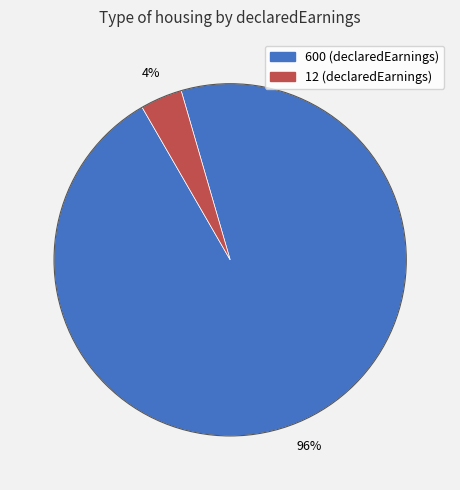

True or false: 600 (declaredEarnings) accounts for 96% of the total.

True